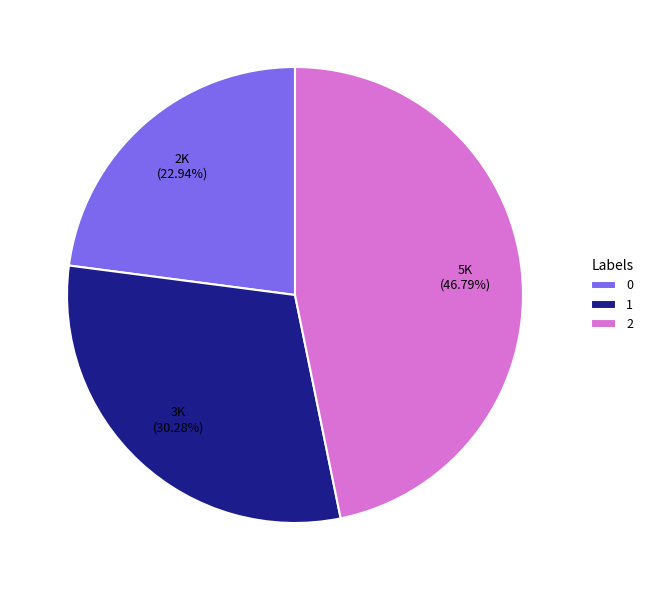

What portion of the pie excludes 2?

53.2%